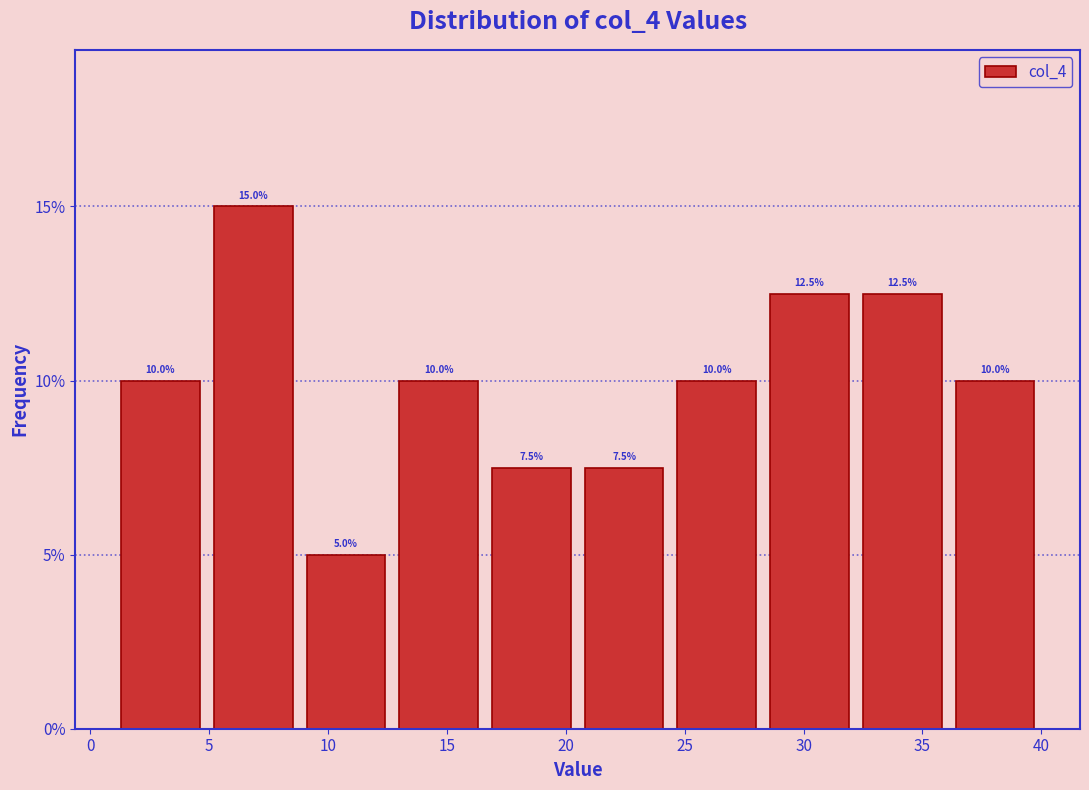

Reading left to right, list every bar in this chart as the range it spans on the x-axis followed by its height. The bar edges are not printed on the chart, so give them approximately, as read against the axis.

1.0 to 4.9: 10.0
4.9 to 8.8: 15.0
8.8 to 12.7: 5.0
12.7 to 16.6: 10.0
16.6 to 20.5: 7.5
20.5 to 24.4: 7.5
24.4 to 28.3: 10.0
28.3 to 32.2: 12.5
32.2 to 36.1: 12.5
36.1 to 40.0: 10.0